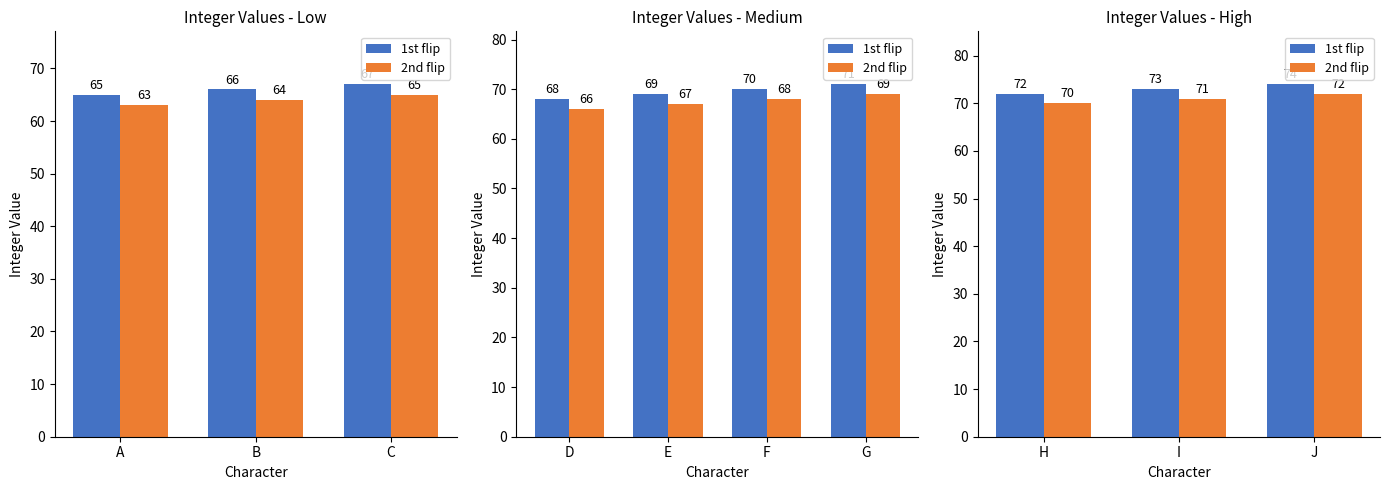

Count the 2nd flip values in the range 70 to 72.

3